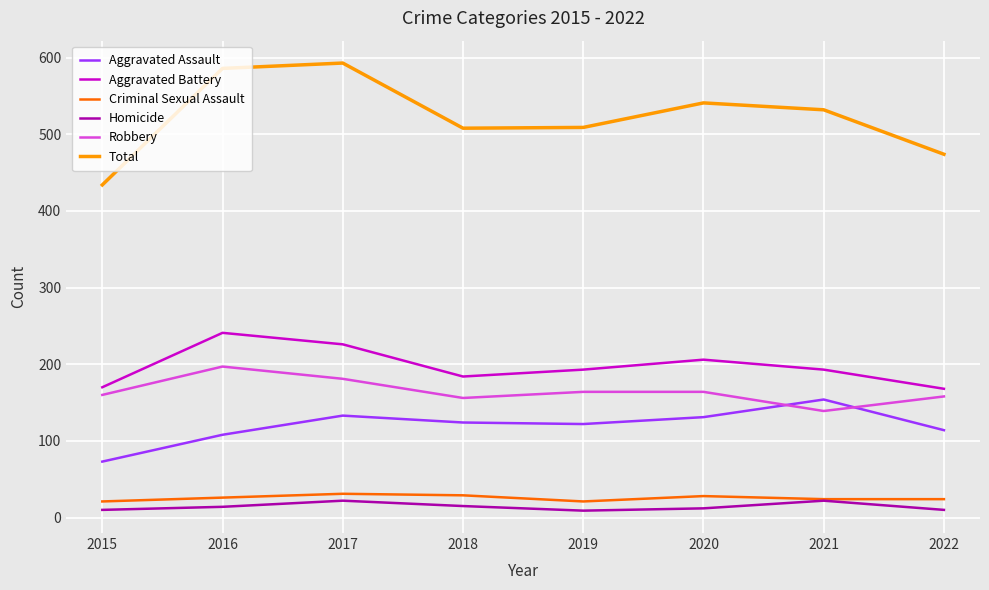

What is the highest value of the Aggravated Battery series?

241